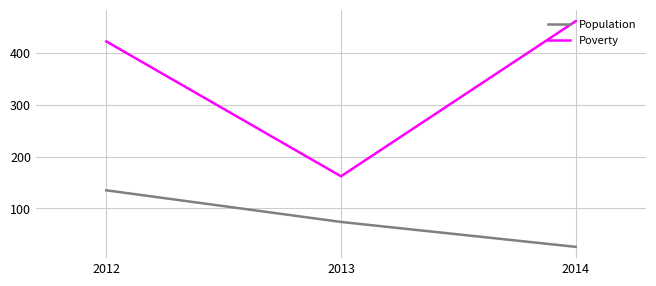

The value of Poverty at 2012 is 145. True or false?

False